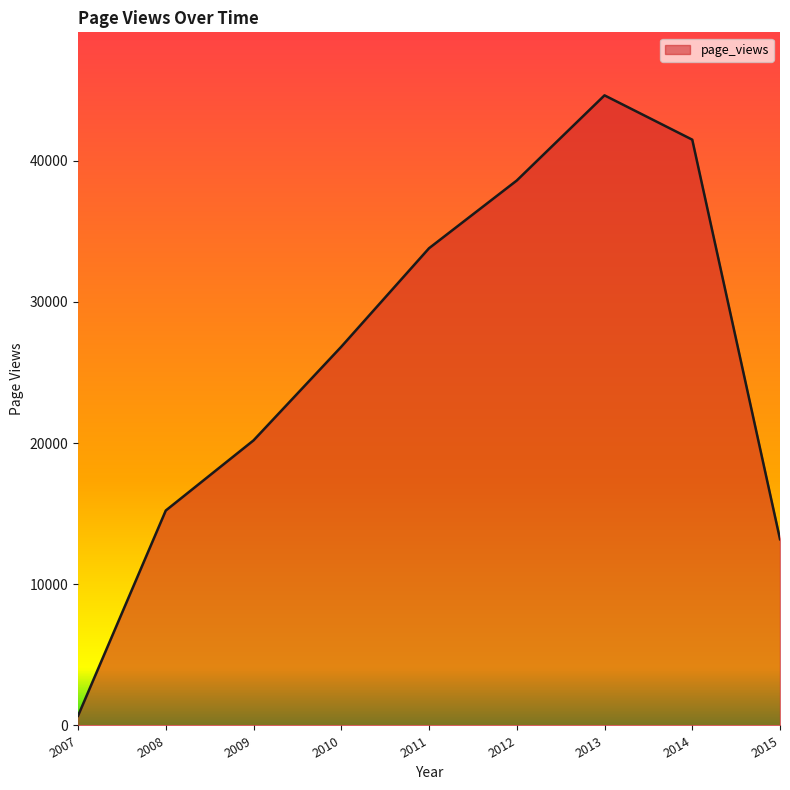

Rank the categories by value from lowest to highest.

2007, 2015, 2008, 2009, 2010, 2011, 2012, 2014, 2013